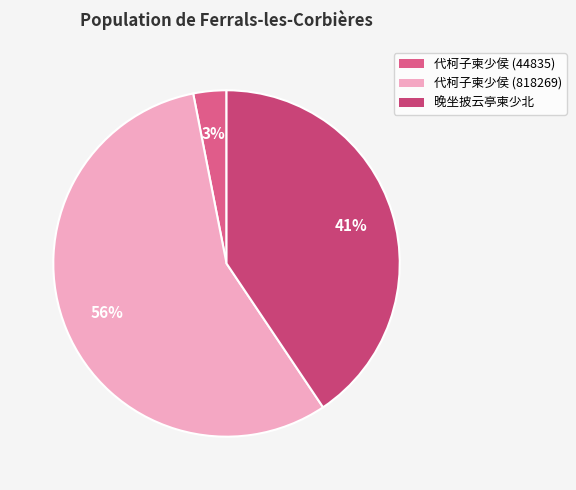

Rank the categories by value from highest to lowest.

代柯子柬少侯 (818269), 晚坐披云亭柬少北, 代柯子柬少侯 (44835)